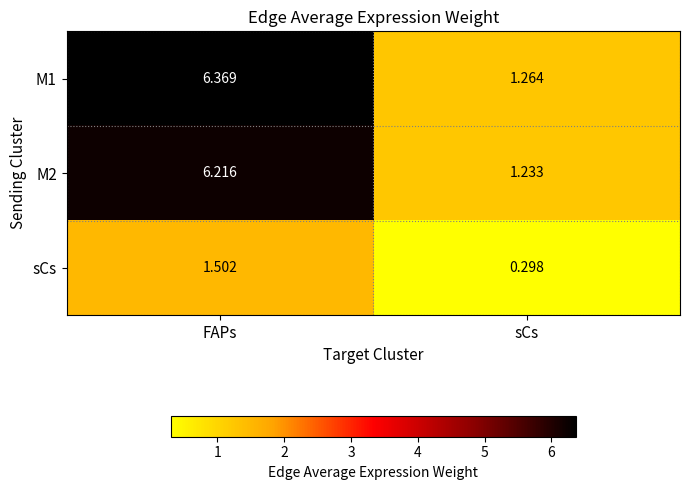

What is the maximum value shown in the chart?

6.4